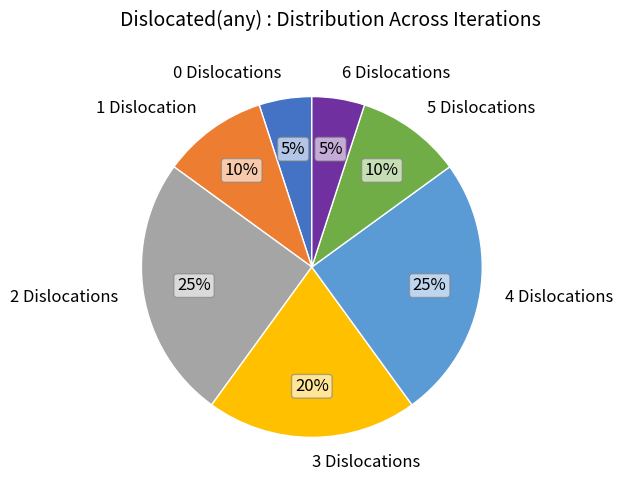

To the nearest percent, what is the combined percentage of 3 and 0?

25%